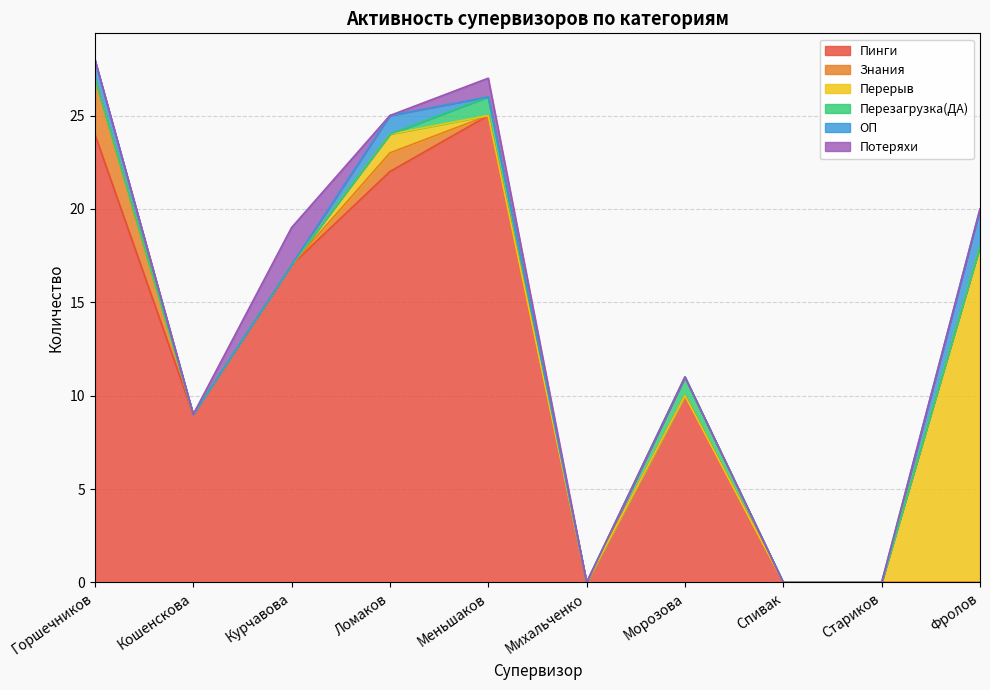

What is the difference between the second highest and minimum values in the Перезагрузка(ДА) series?

1